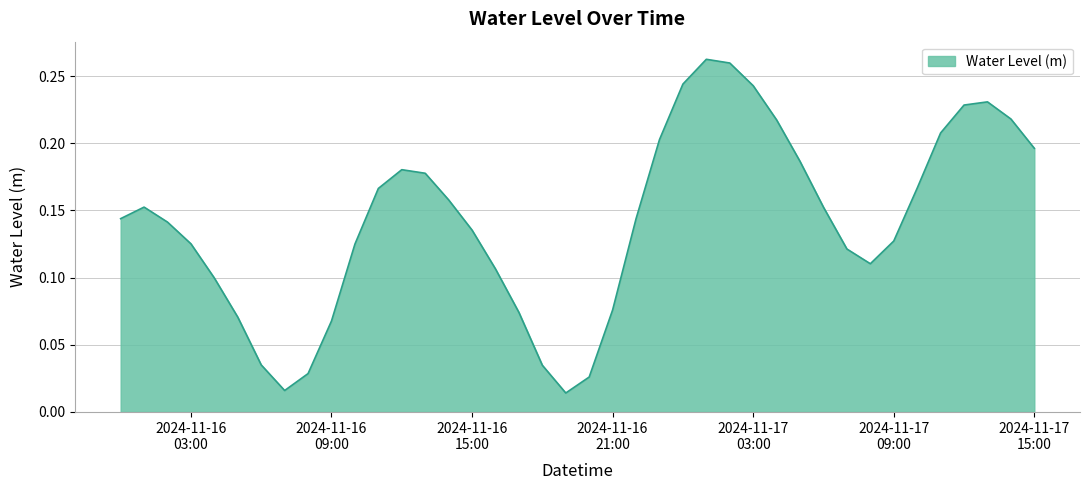

Count the number of data series in this chart.

1